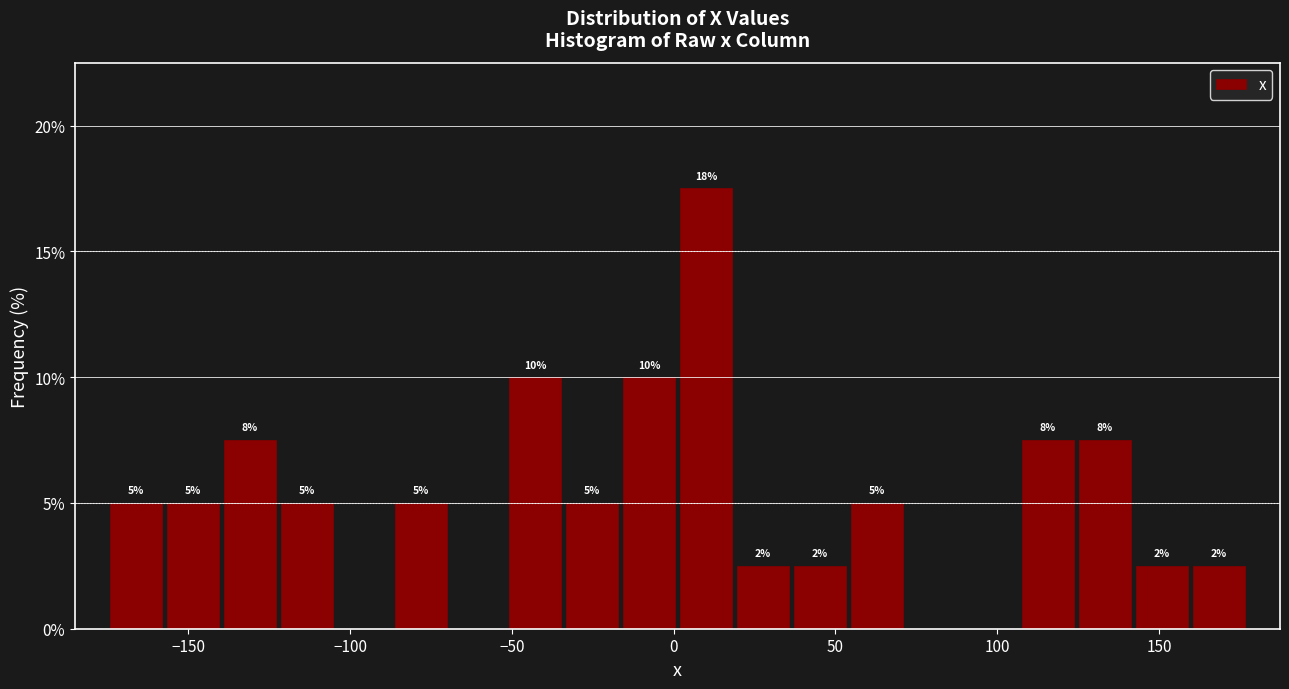

Around what value on the x-axis is the tallest bar? Give the approximate position of its centre, as read against the axis.

10